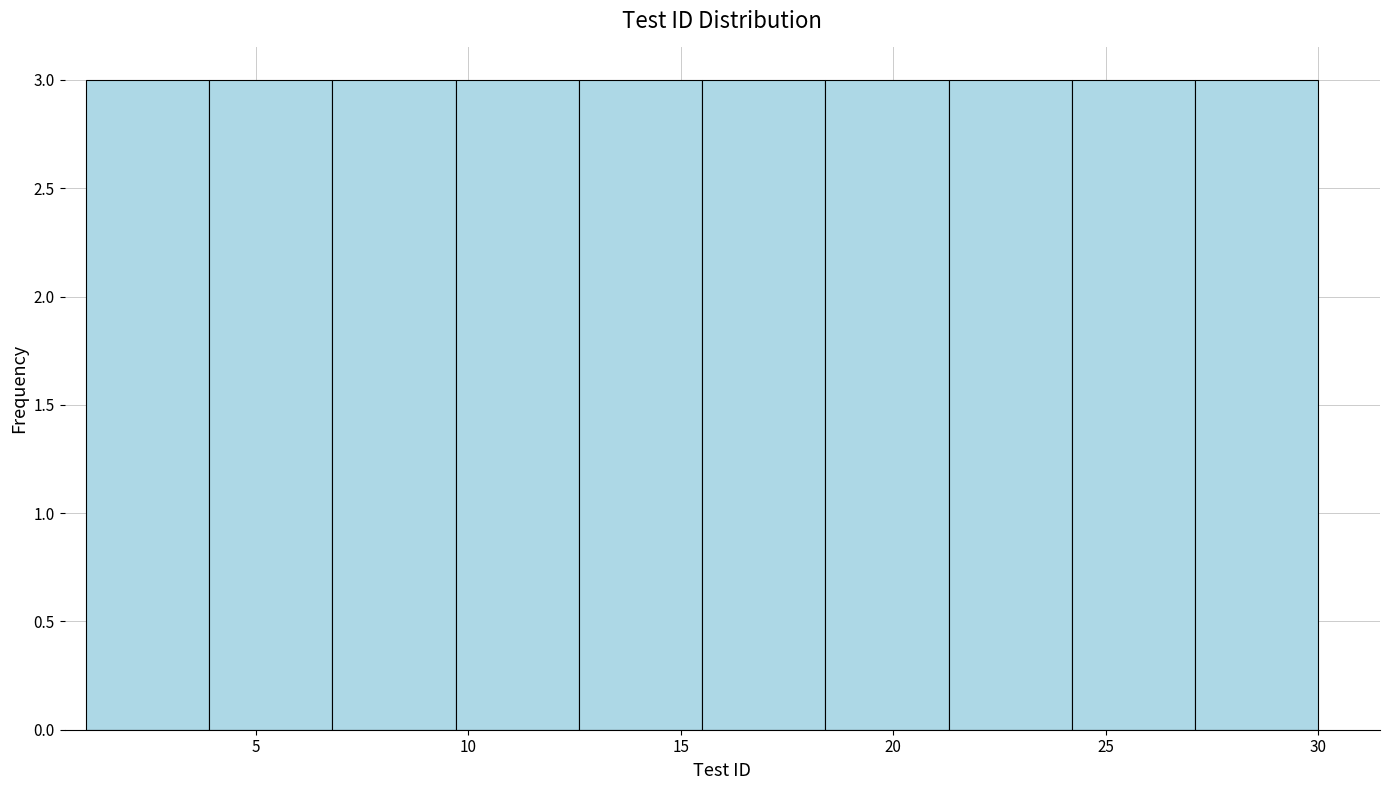

Reading left to right, transcribe this chart: for each bar, give the range it covers on the x-axis and its height. Neither the bar edges nor the heights are printed on the chart, so give them approximately, as read against the axes.

1.0 to 3.9: 3
3.9 to 6.8: 3
6.8 to 9.7: 3
9.7 to 12.6: 3
12.6 to 15.5: 3
15.5 to 18.4: 3
18.4 to 21.3: 3
21.3 to 24.2: 3
24.2 to 27.1: 3
27.1 to 30.0: 3